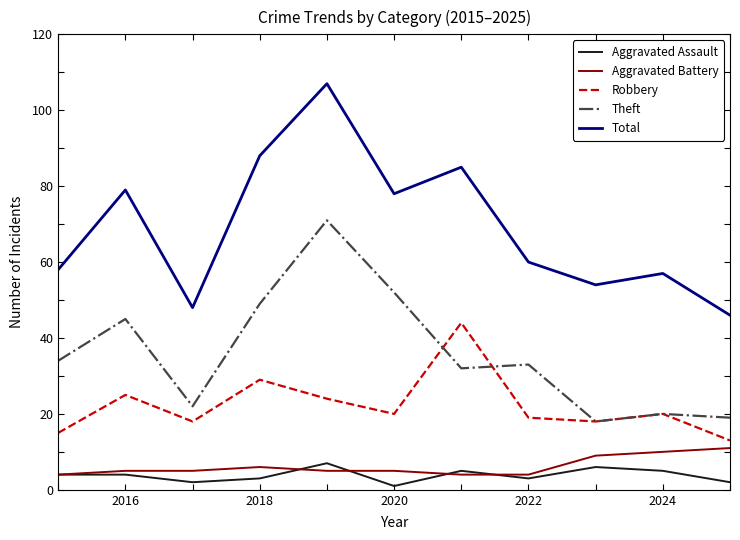

True or false: Robbery and Total cross at least once.

False